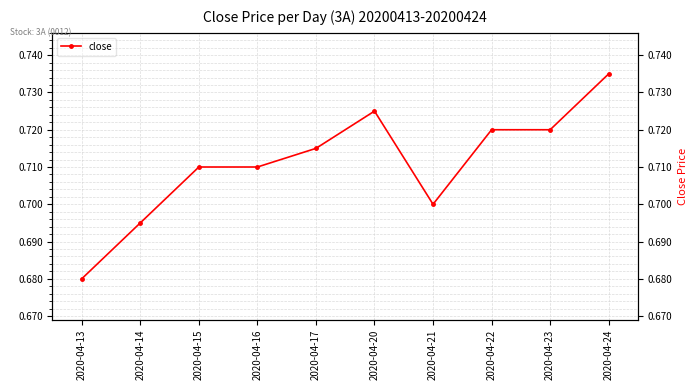

How many data points does each series have?

10